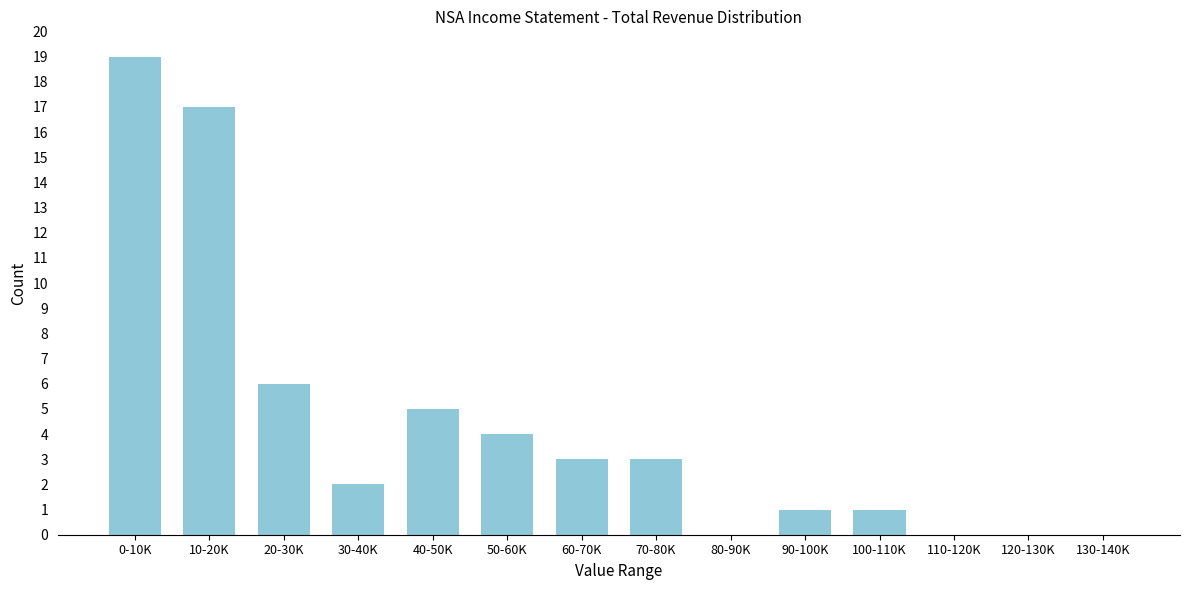

Reading left to right, list all the values displayed in this chart.

0-10K=19	10-20K=17	20-30K=6	30-40K=2	40-50K=5	50-60K=4	60-70K=3	70-80K=3	80-90K=0	90-100K=1	100-110K=1	110-120K=0	120-130K=0	130-140K=0